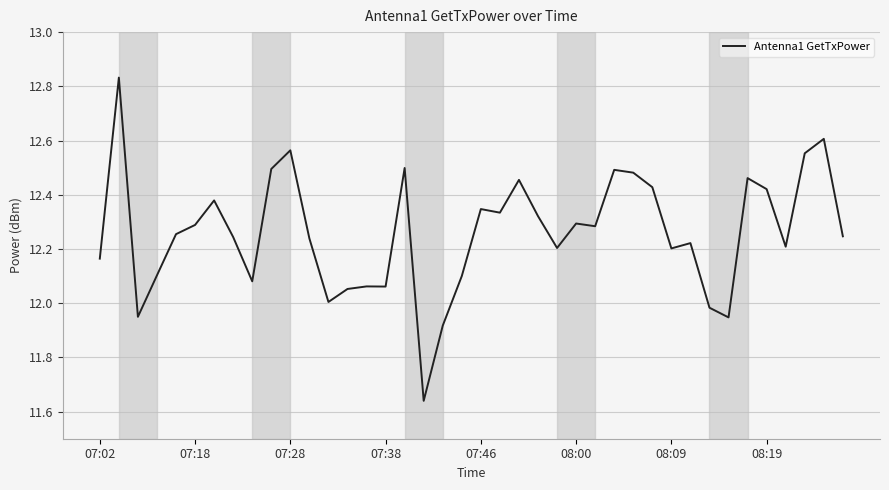

What is the difference between the maximum and minimum values?

1.2